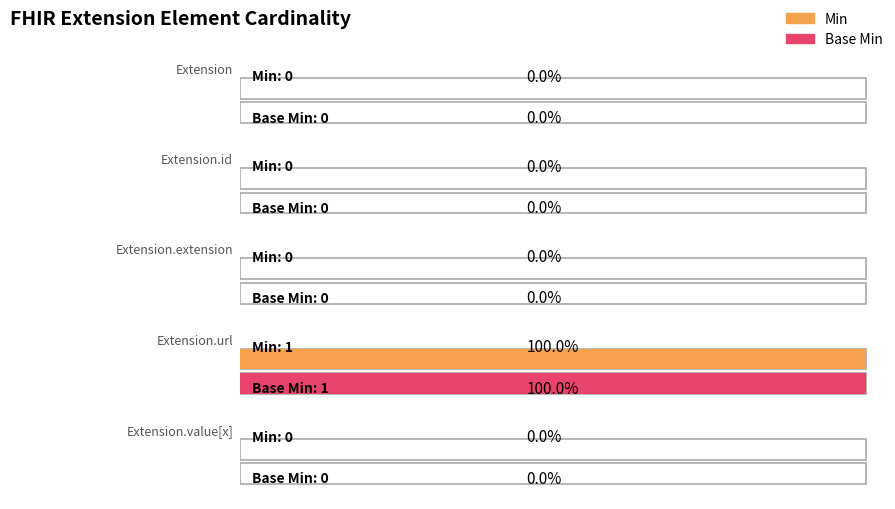

Which category has the highest value in the Base Min series?

Extension.url